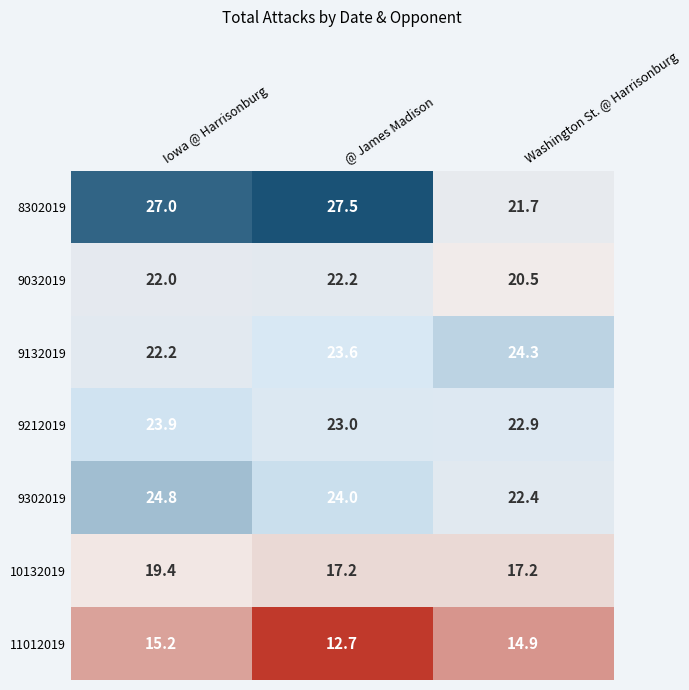

Read the 9132019 value at Iowa @ Harrisonburg.

22.2